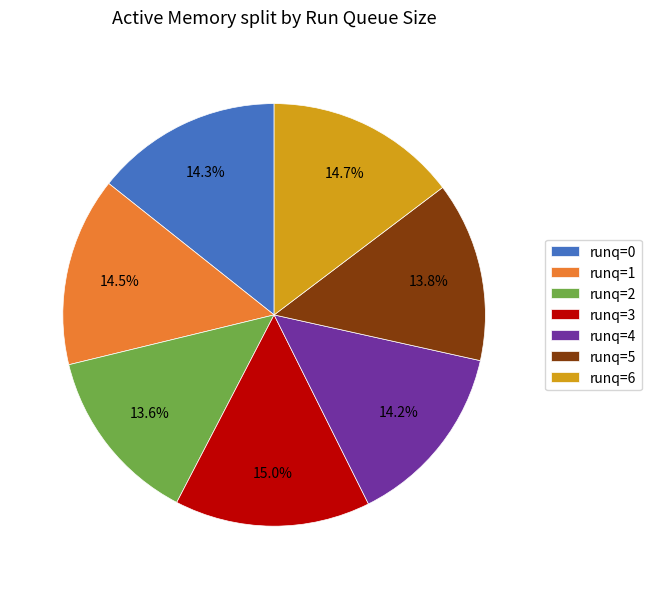

What is the ratio of the value at runq=6 to the value at runq=3?

1.0